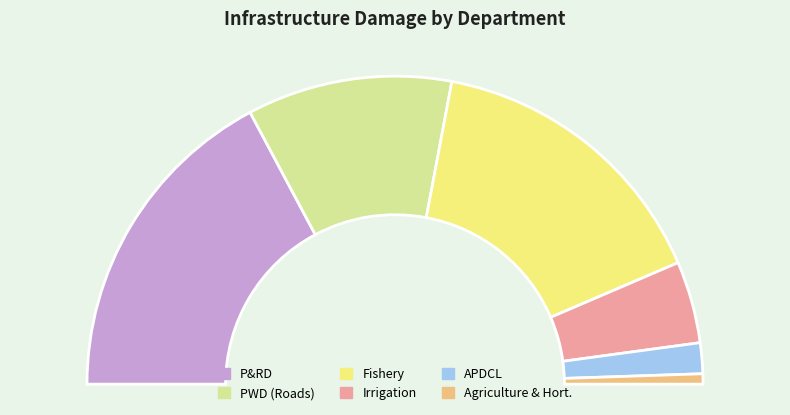

What is the change in value from APDCL to Irrigation (Barpeta)?

+6